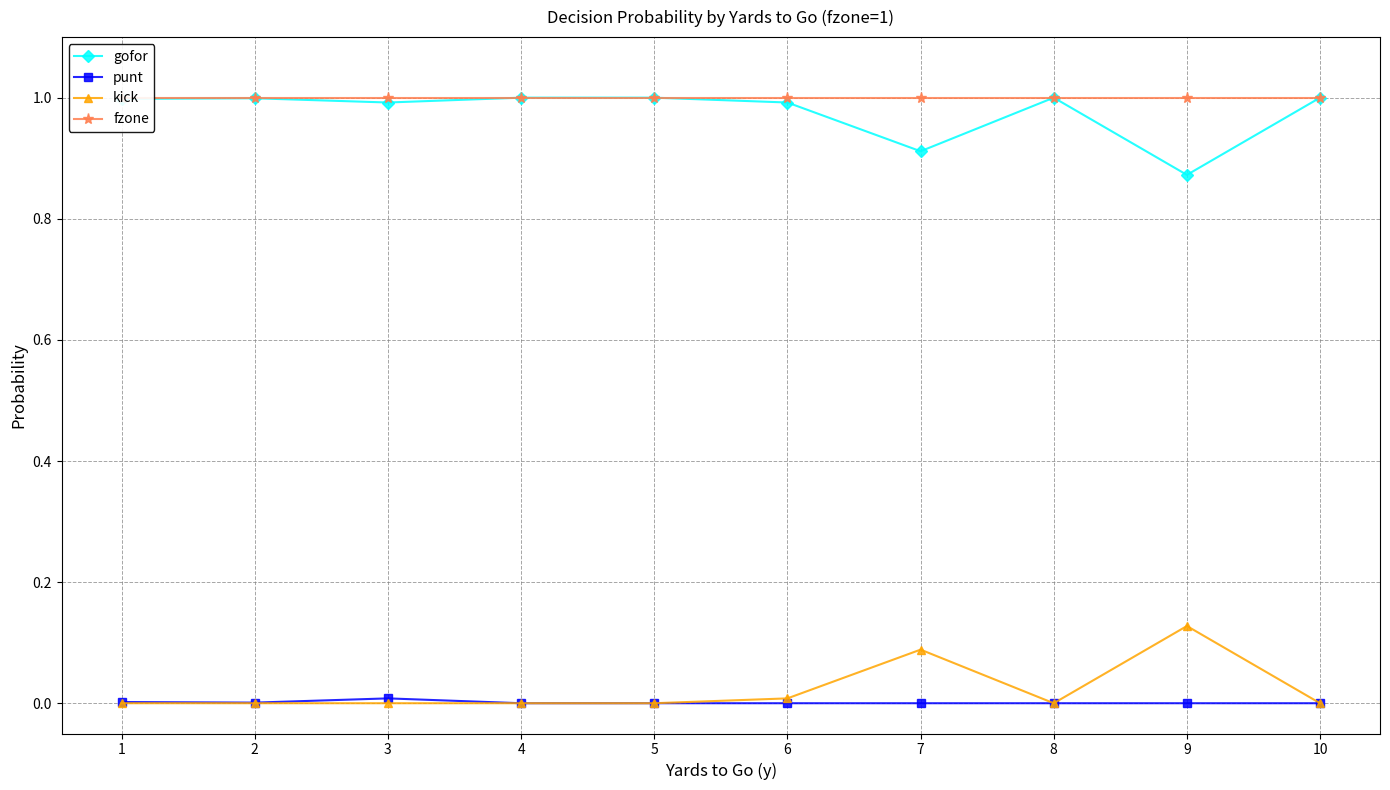

Rank the series at 2 from lowest to highest value.

kick, punt, gofor, fzone